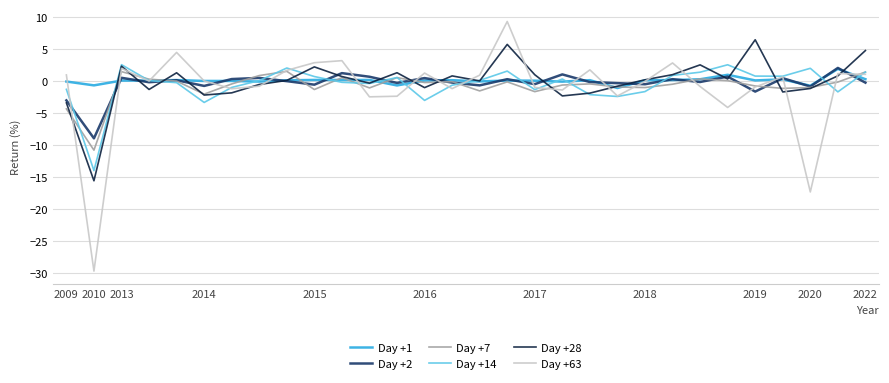

What is the smallest value displayed?

-29.8